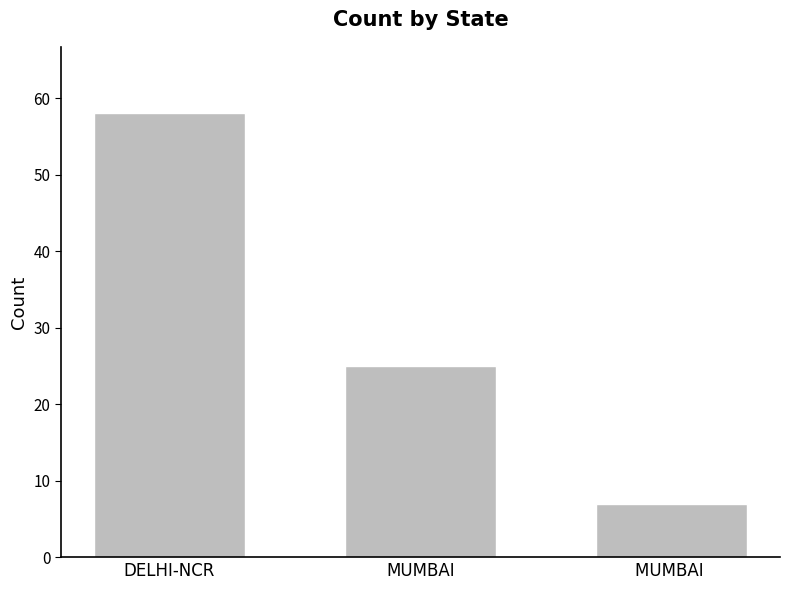

Does the chart contain stacked bars?

No